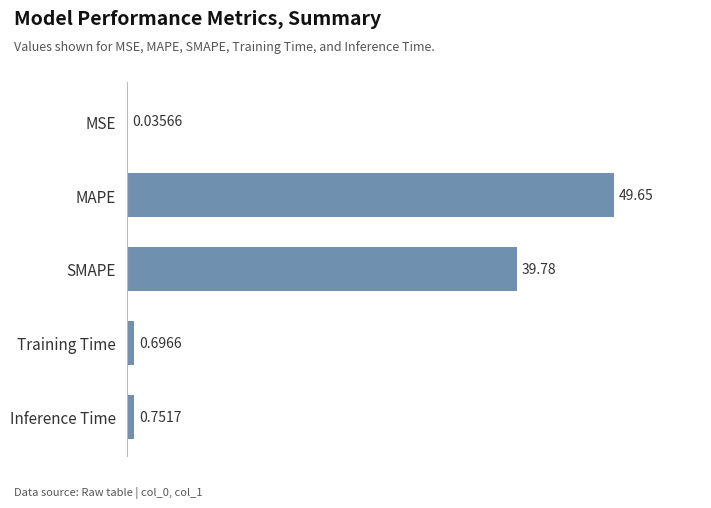

Are the bars horizontal?

Yes